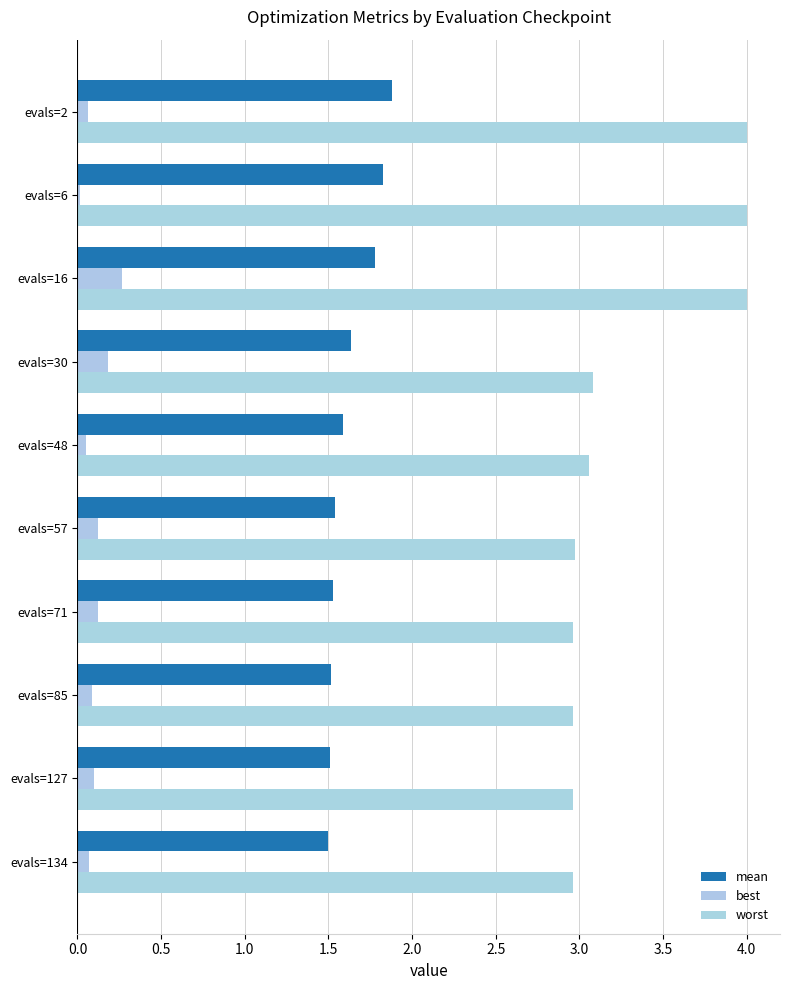

Reading left to right, extract all data points from this chart.

mean: 1.9	1.8	1.8	1.6	1.6	1.5	1.5	1.5	1.5	1.5
best: 0.1	0.0	0.3	0.2	0.1	0.1	0.1	0.1	0.1	0.1
worst: 4.0	4.0	4.0	3.1	3.1	3.0	3.0	3.0	3.0	3.0